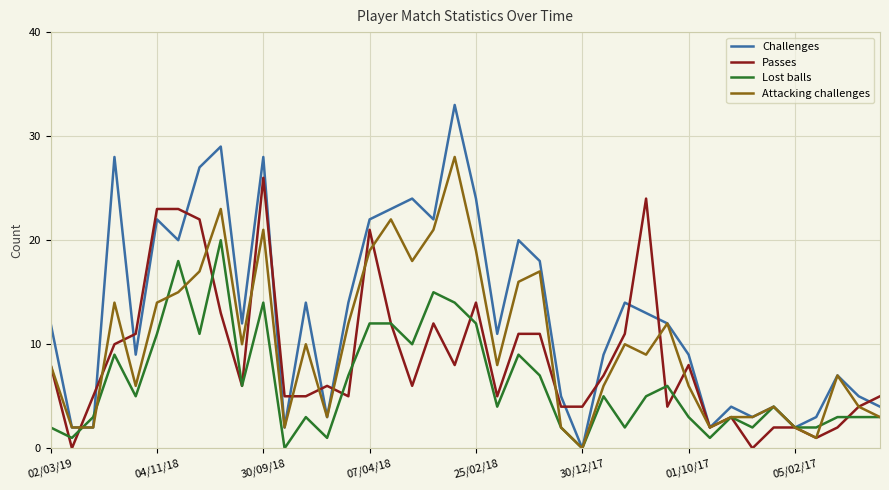

Which series has the largest range (max minus min)?

Challenges